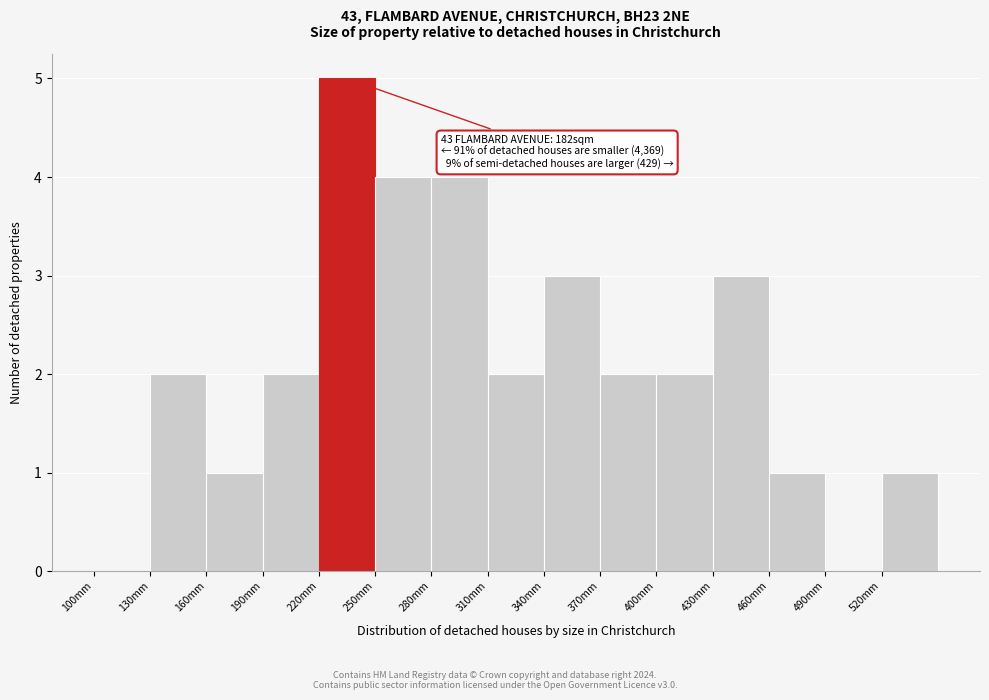

Which range on the x-axis has the tallest bar?

220 to 250